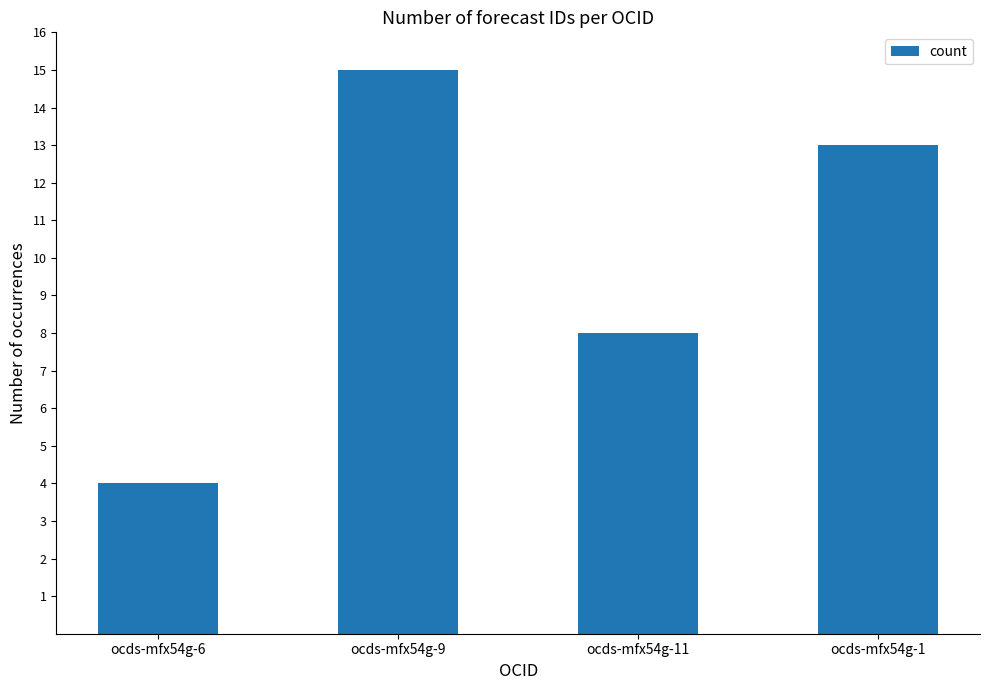

What is the greatest value displayed?

15